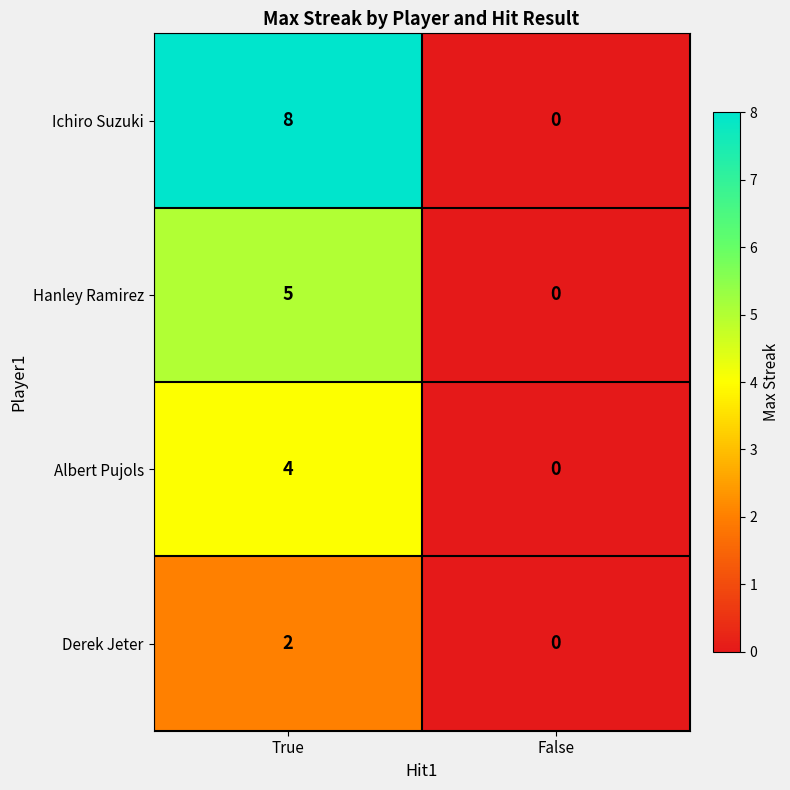

Reading left to right, extract all data points from this chart.

Ichiro Suzuki: True=8	False=0
Hanley Ramirez: True=5	False=0
Albert Pujols: True=4	False=0
Derek Jeter: True=2	False=0